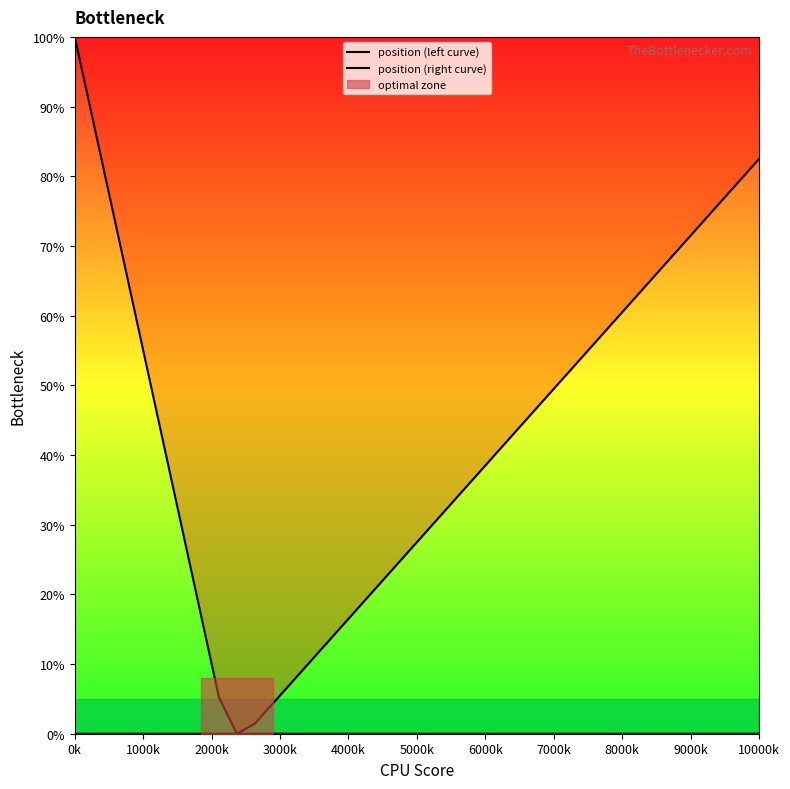

Which label corresponds to the largest value in the chart?

0k